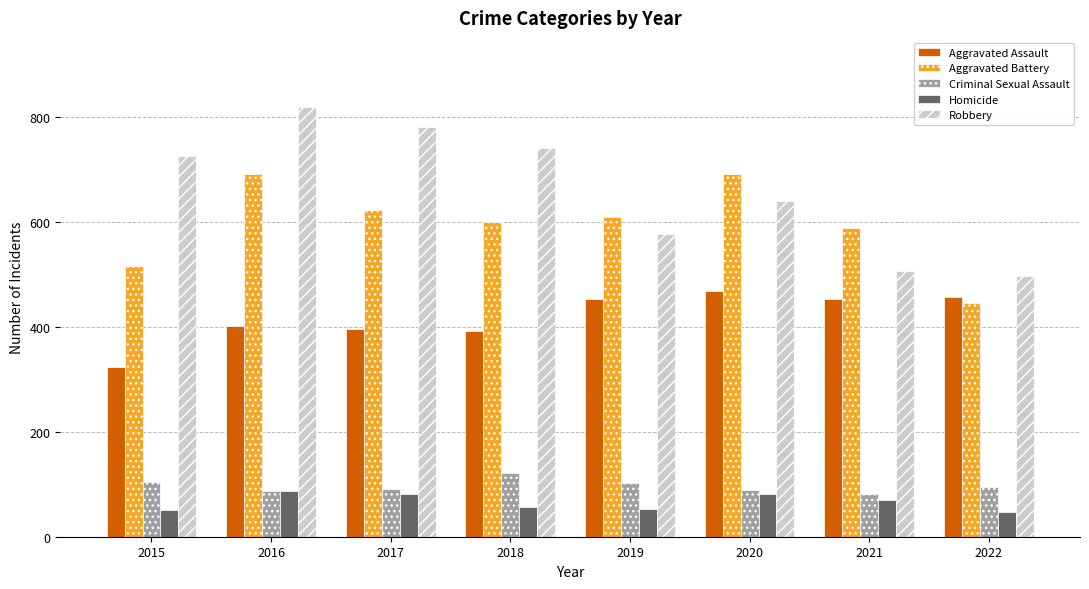

What is the difference between the maximum and minimum values in the Homicide series?

39